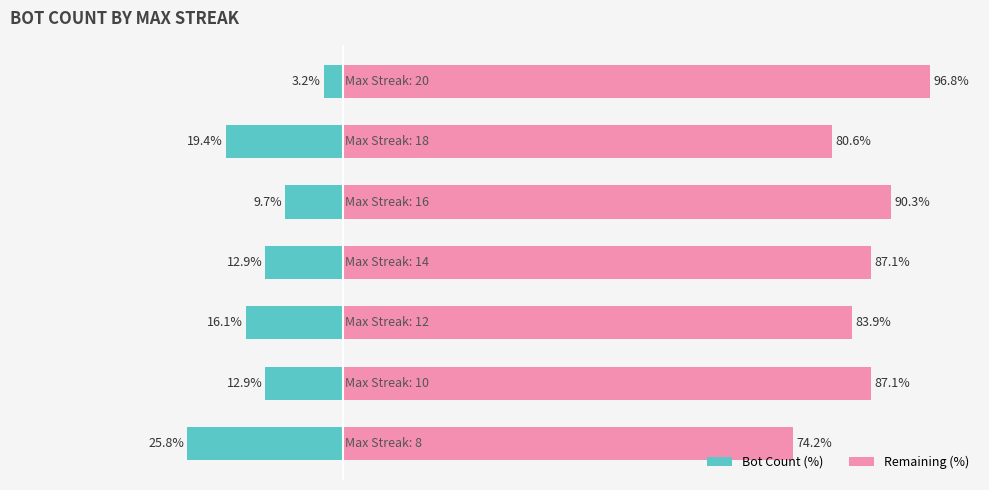

How many values in the Bot Count series are below -12?

5